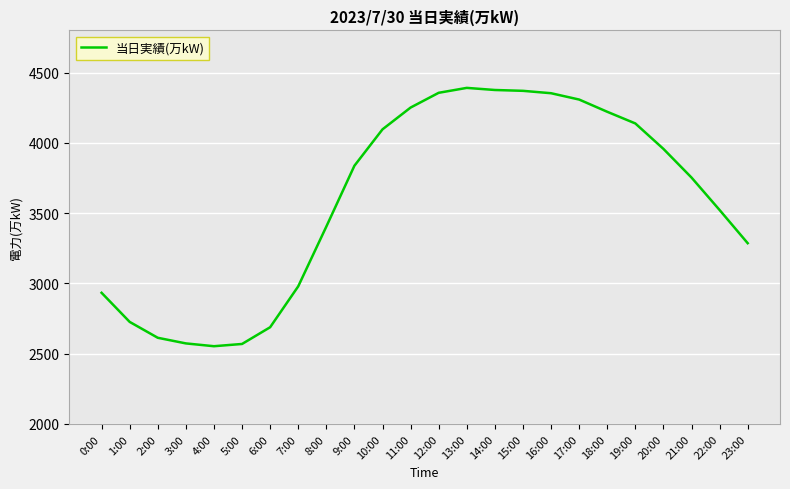

True or false: the data shows 3404 at 8:00.

True